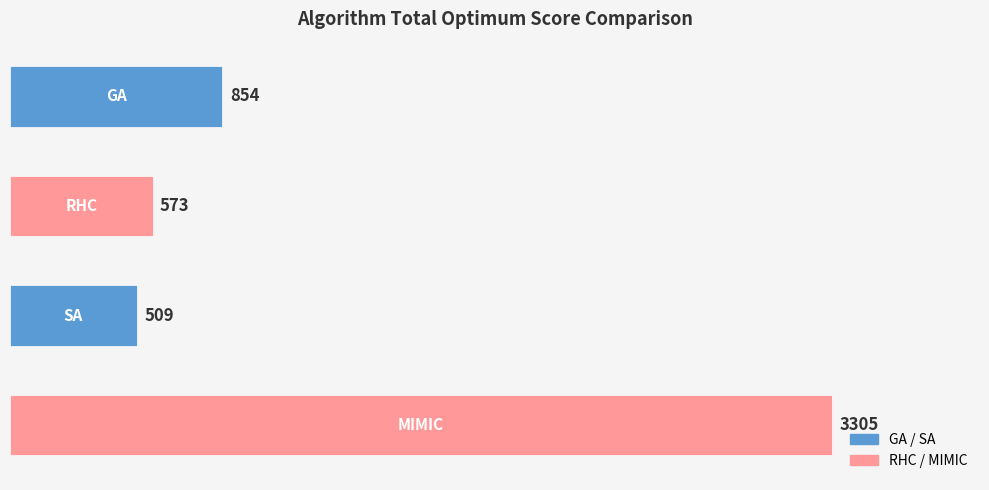

What is the average value?

1310